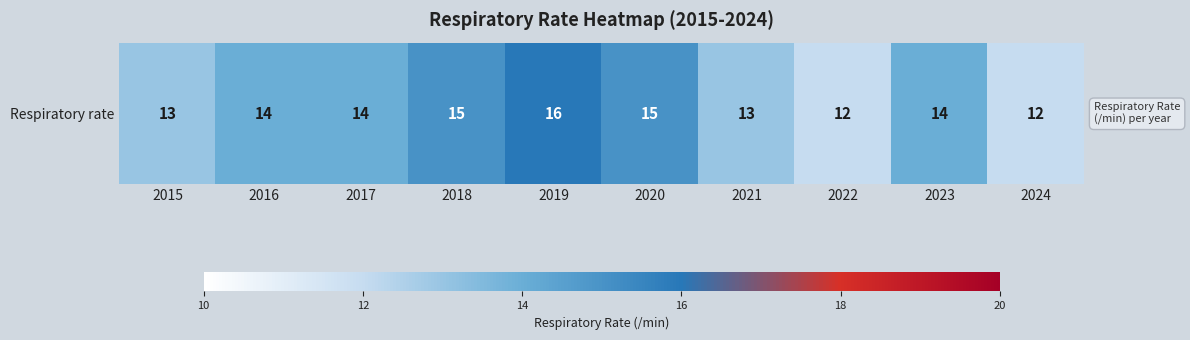

What is the sum of all values?

138